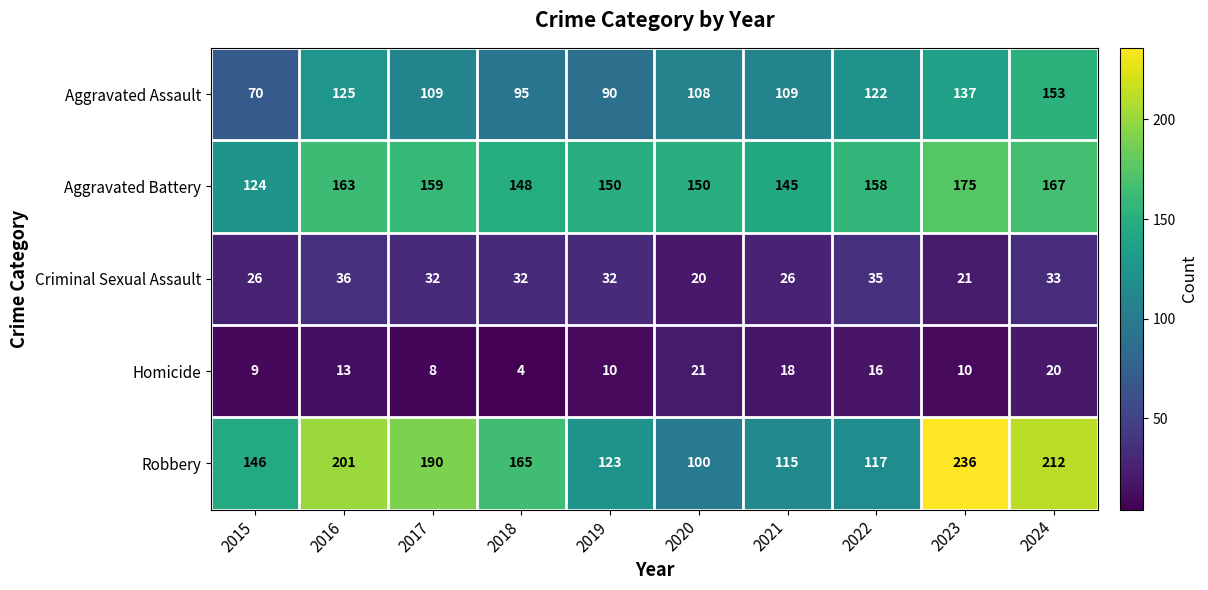

How many categories are shown in the chart?

10